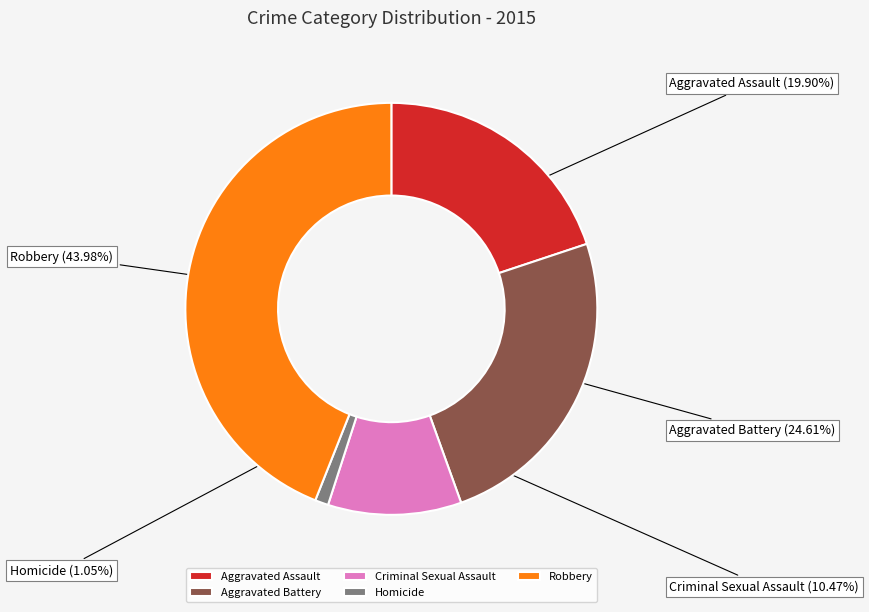

Does Criminal Sexual Assault account for over 50% of the chart?

No